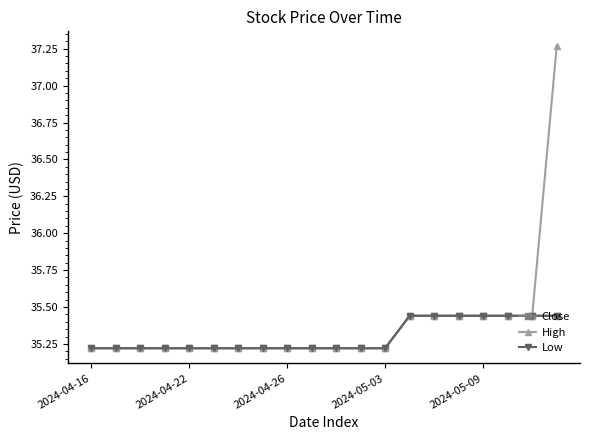

List the series in order of their peak value, highest first.

High, Close, Low